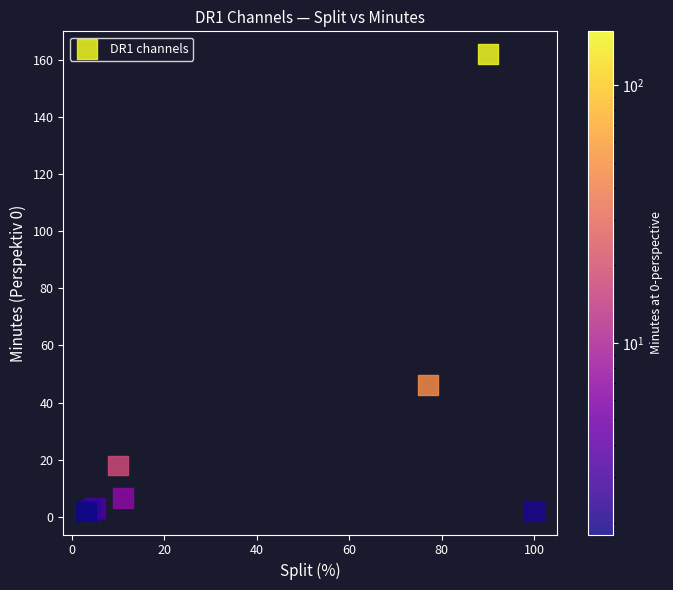

What Y value in the scatter plot is closest to 81?

46.2